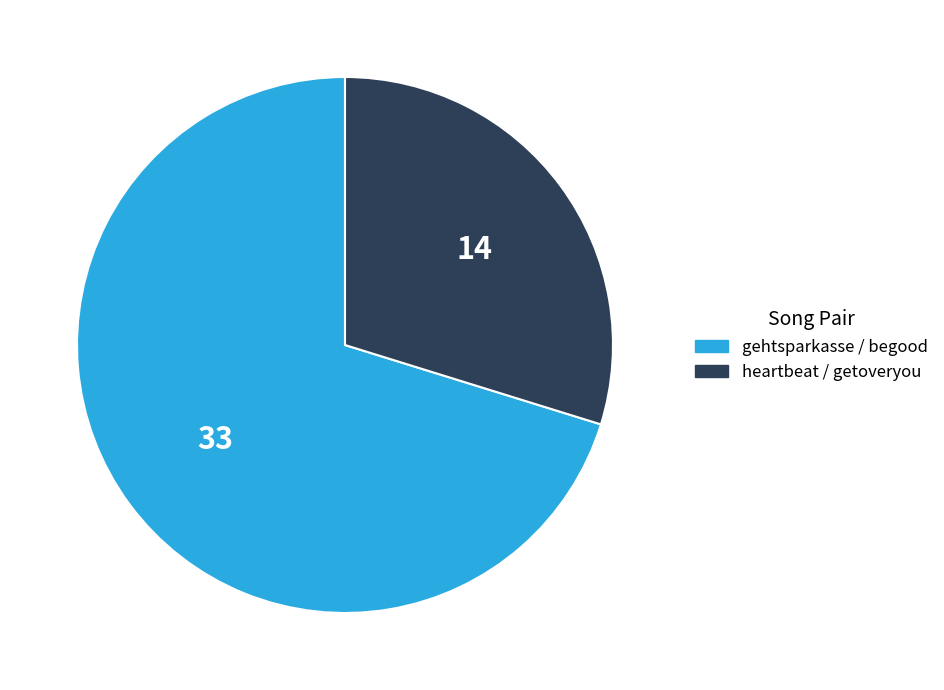

What is the smallest slice in the pie chart?

heartbeat / getoveryou